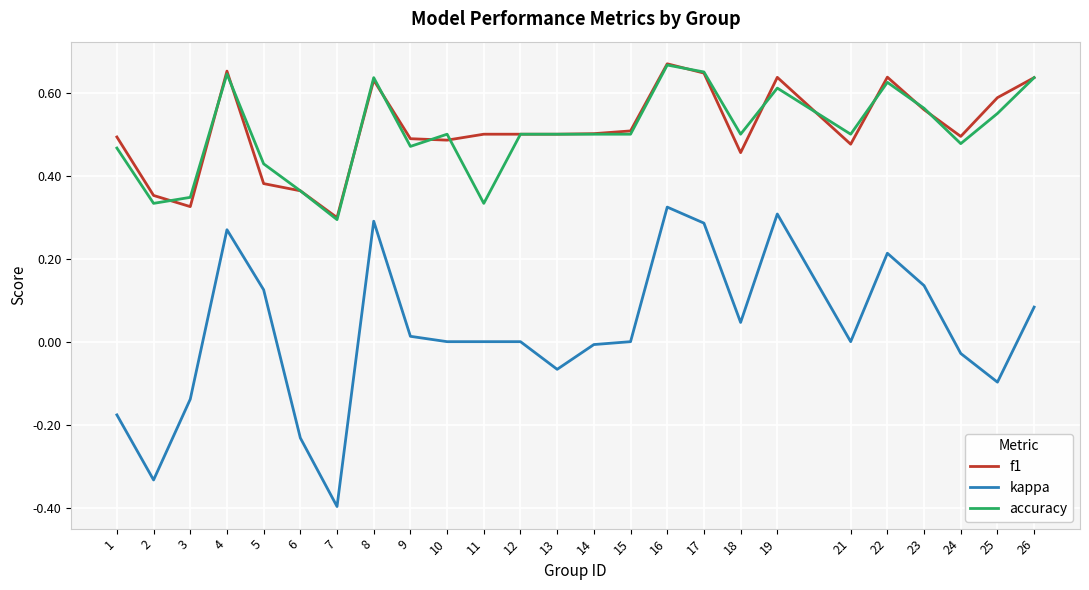

Between 8 and 21, which series saw the biggest shift?

kappa